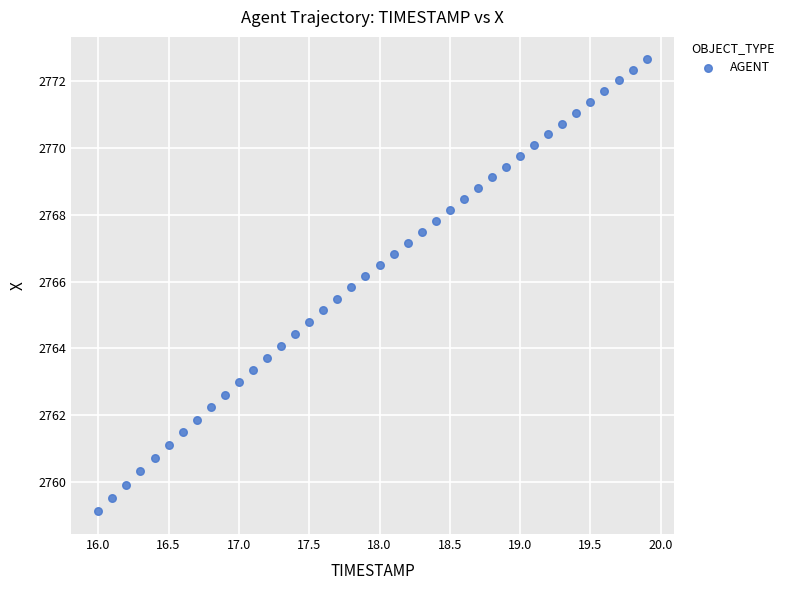

What is the range of X values (max minus min)?

3.9